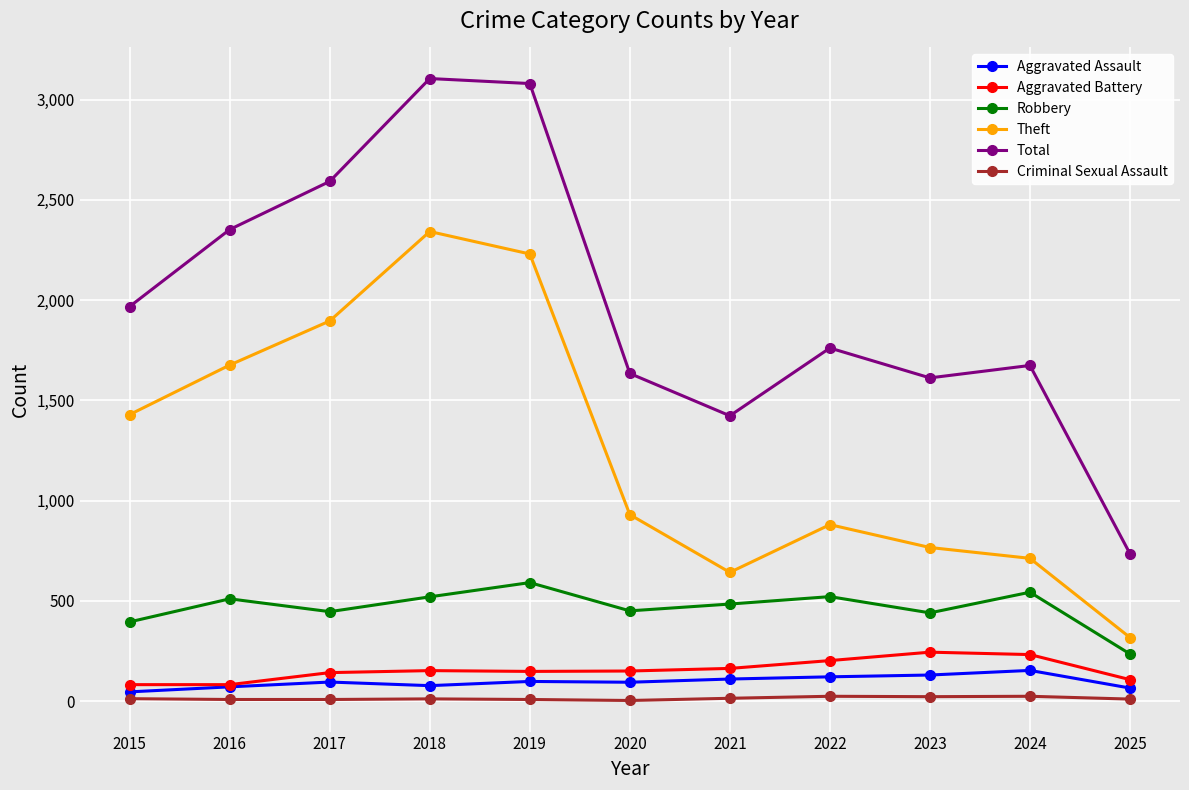

True or false: Total and Aggravated Battery intersect in this chart.

False